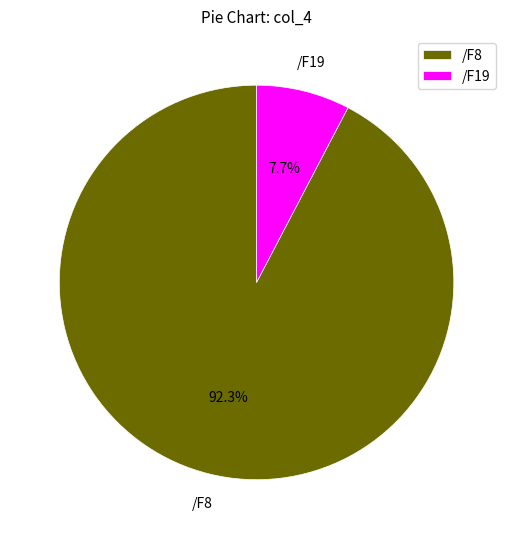

To the nearest percent, what percentage of the pie is /F8?

92%